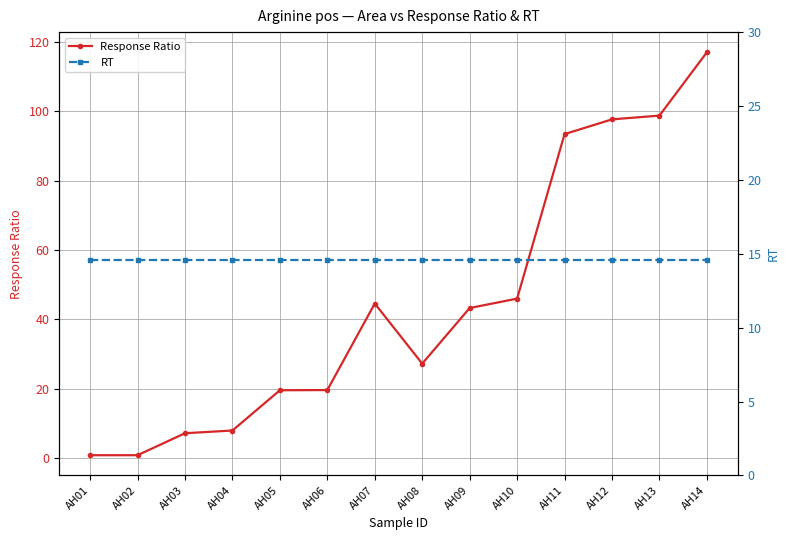

List the series in order of their peak value, highest first.

Response Ratio, RT